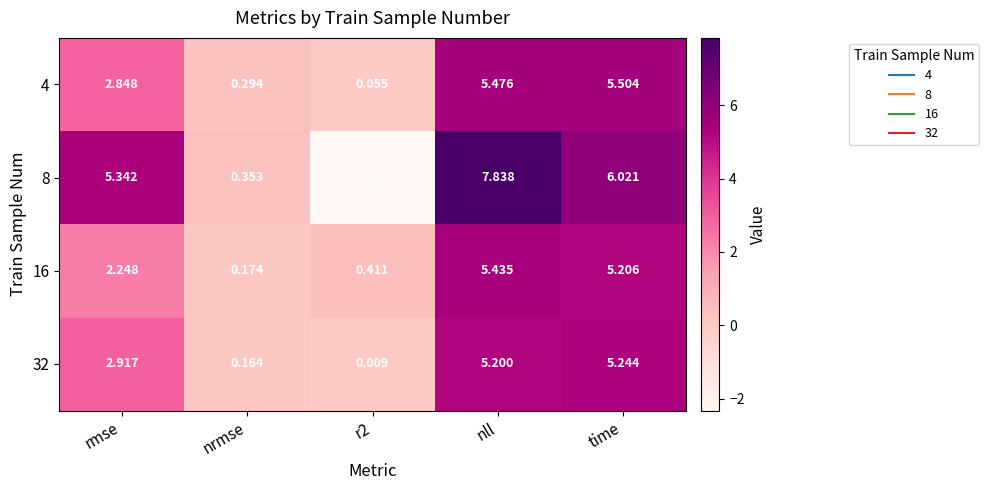

At which label does 16 first exceed 2?

rmse